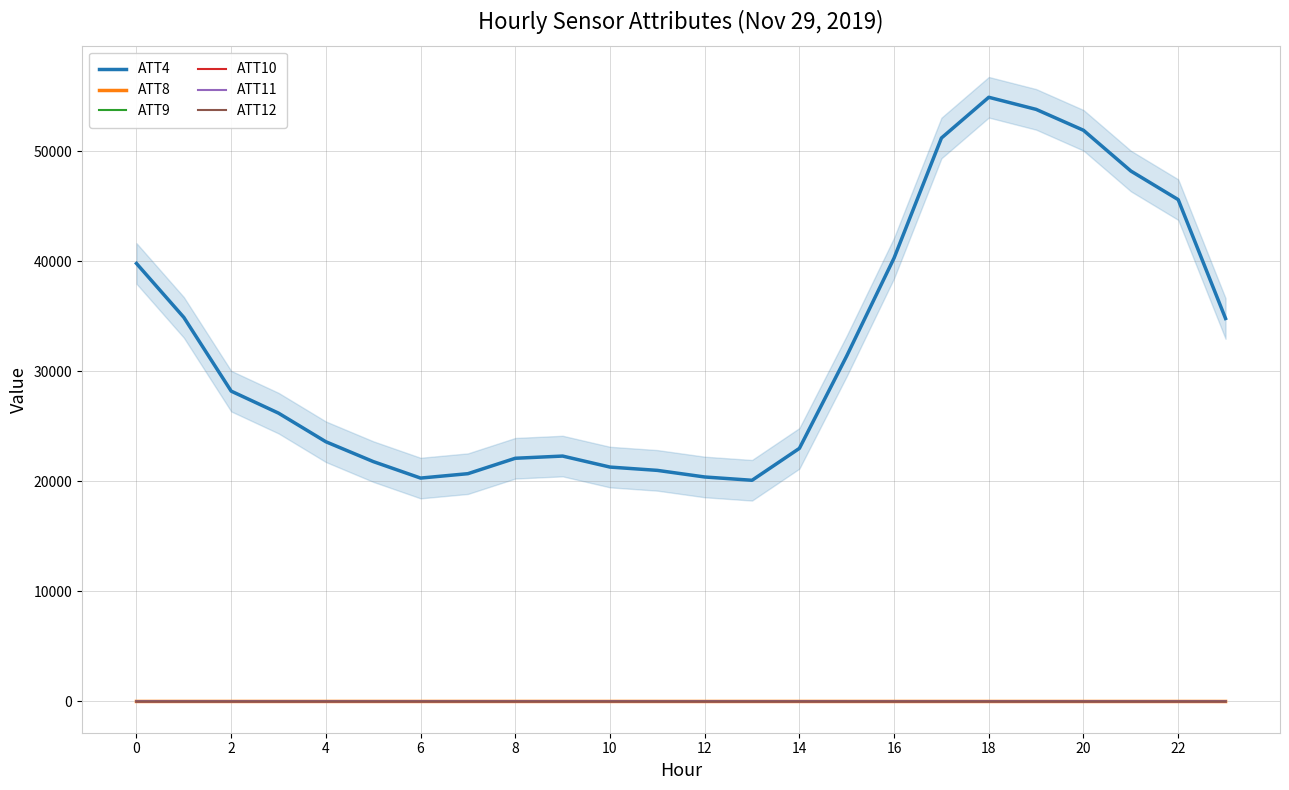

Which series has the largest range (max minus min)?

ATT4